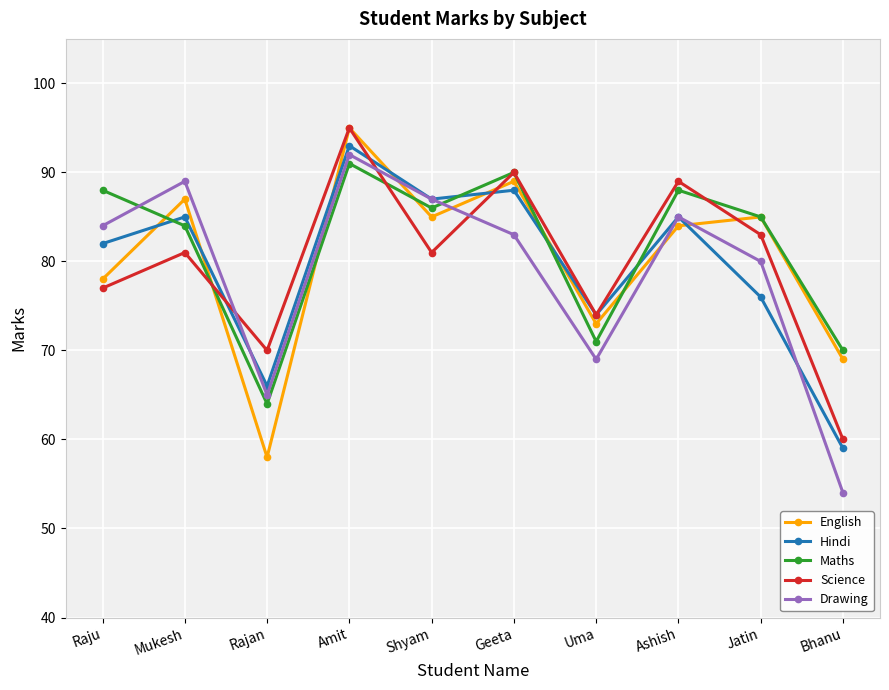

Reading left to right, list all the values displayed in this chart.

English: Raju=78	Mukesh=87	Rajan=58	Amit=95	Shyam=85	Geeta=89	Uma=73	Ashish=84	Jatin=85	Bhanu=69
Hindi: Raju=82	Mukesh=85	Rajan=66	Amit=93	Shyam=87	Geeta=88	Uma=74	Ashish=85	Jatin=76	Bhanu=59
Maths: Raju=88	Mukesh=84	Rajan=64	Amit=91	Shyam=86	Geeta=90	Uma=71	Ashish=88	Jatin=85	Bhanu=70
Science: Raju=77	Mukesh=81	Rajan=70	Amit=95	Shyam=81	Geeta=90	Uma=74	Ashish=89	Jatin=83	Bhanu=60
Drawing: Raju=84	Mukesh=89	Rajan=65	Amit=92	Shyam=87	Geeta=83	Uma=69	Ashish=85	Jatin=80	Bhanu=54